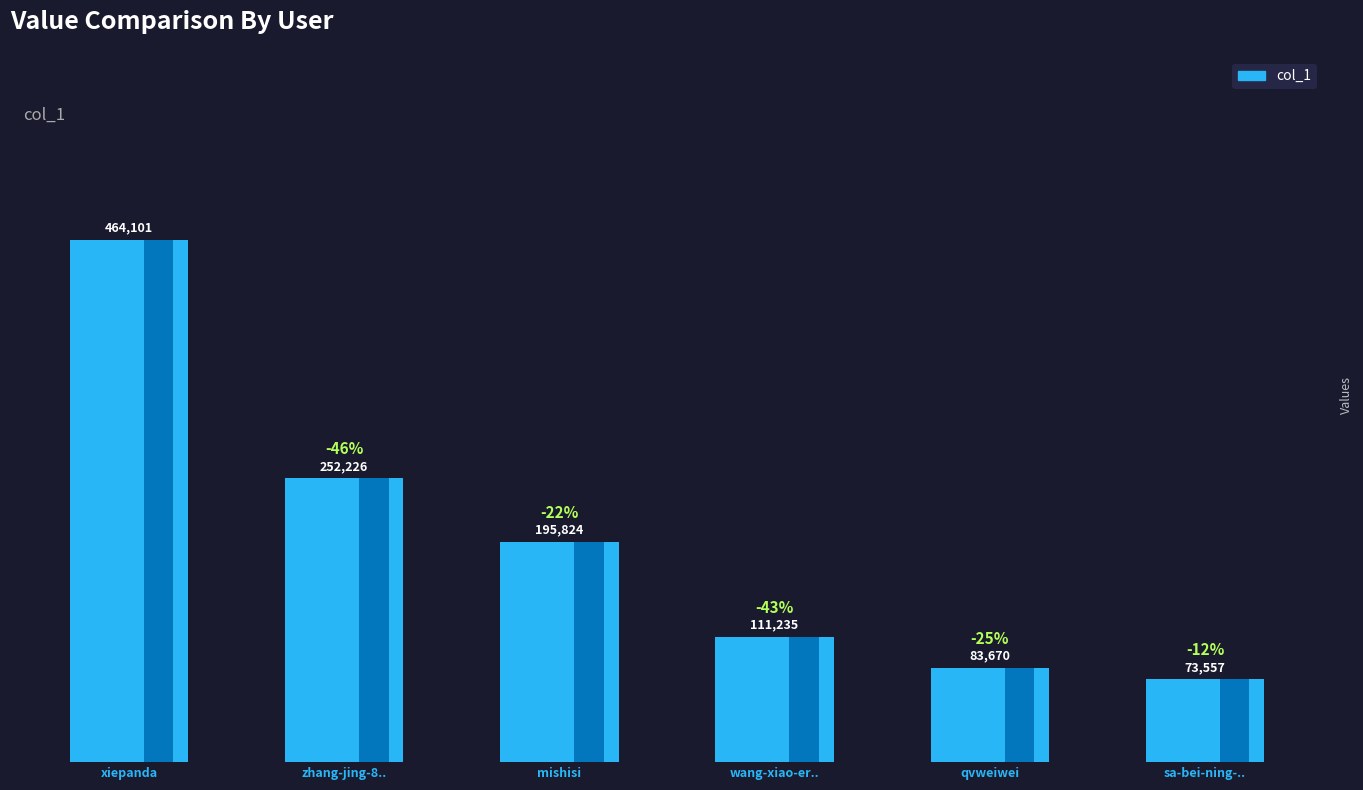

Read the value at qvweiwei.

83670